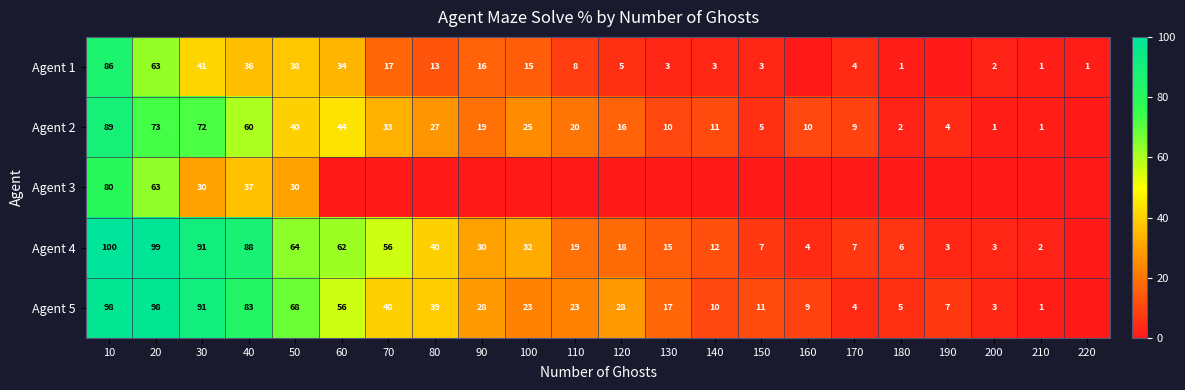

The value of Agent 5 at 50 is 68. True or false?

True